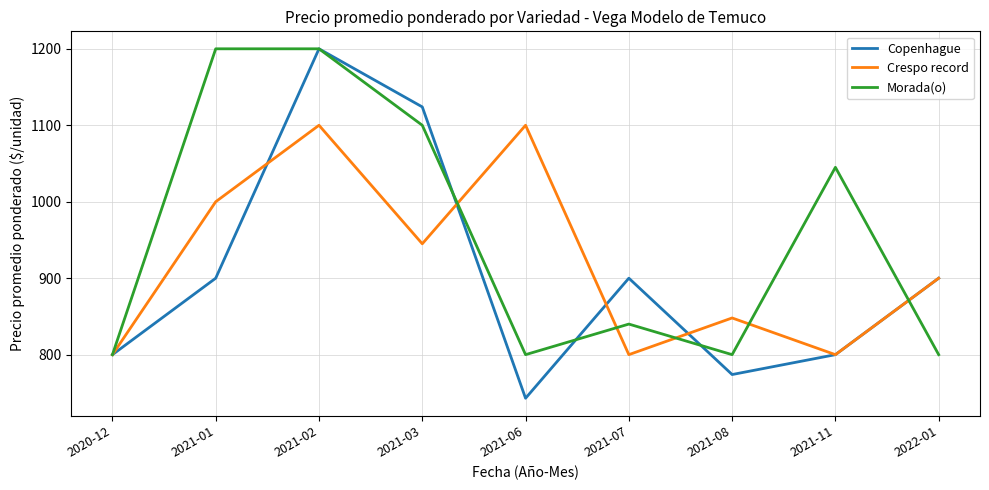

Where does the Morada(o) series first go above 840?

2021-01